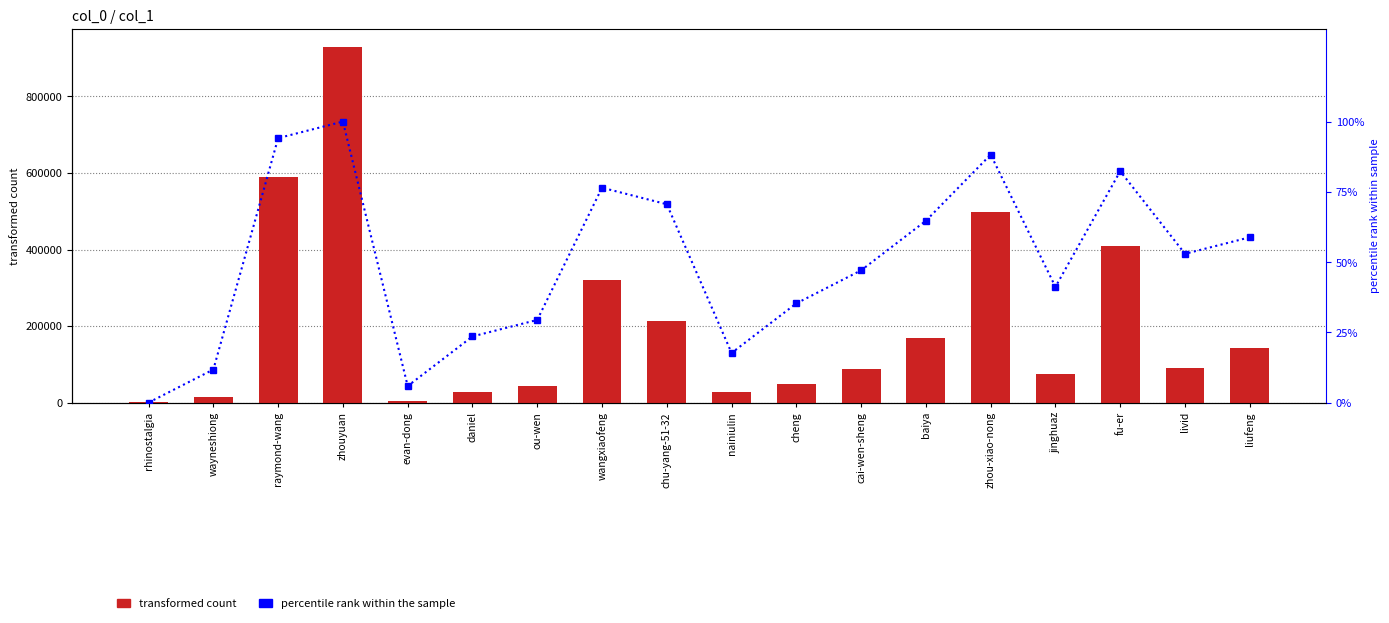

What is the sum of the percentile rank within the sample values at rhinostalgia and livid?

52.9